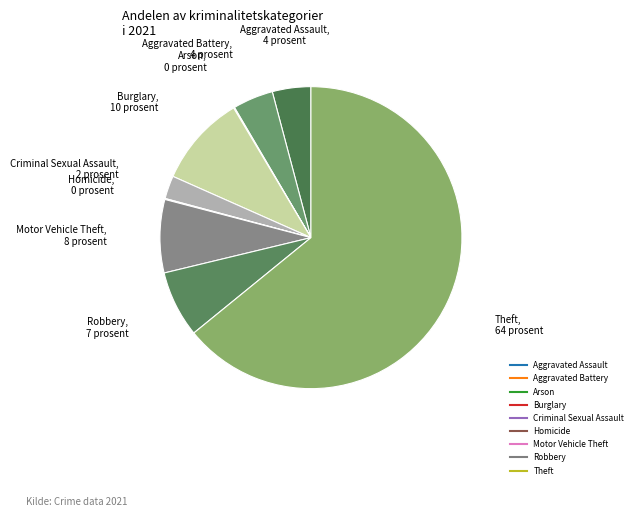

The Criminal Sexual Assault slice represents 2% of the pie. True or false?

True